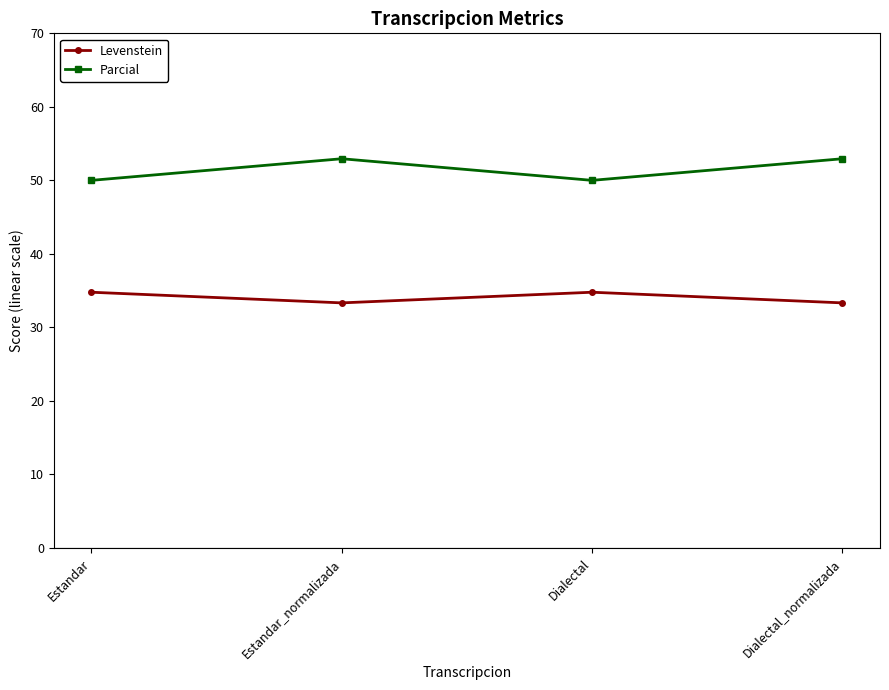

True or false: Parcial and Levenstein intersect in this chart.

False